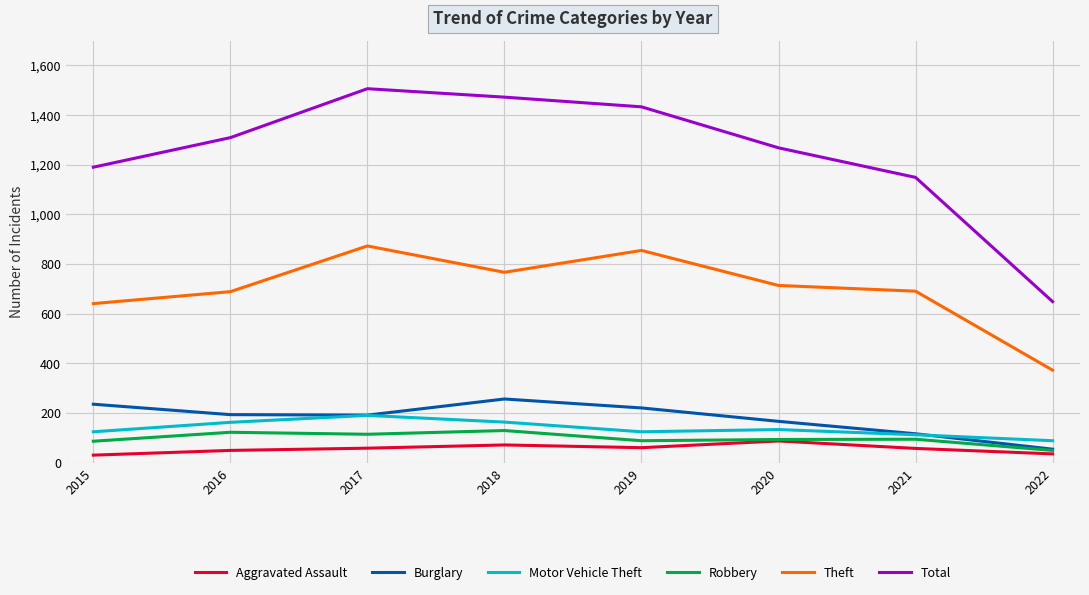

Which series has the largest total across all categories?

Total